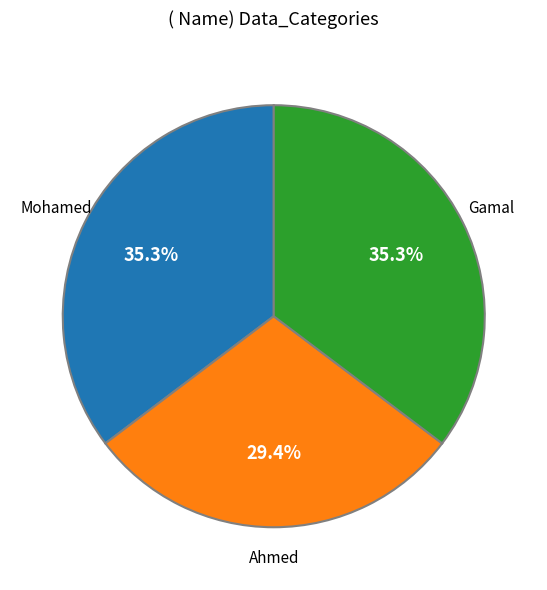

What percentage is NOT represented by Gamal?

64.7%